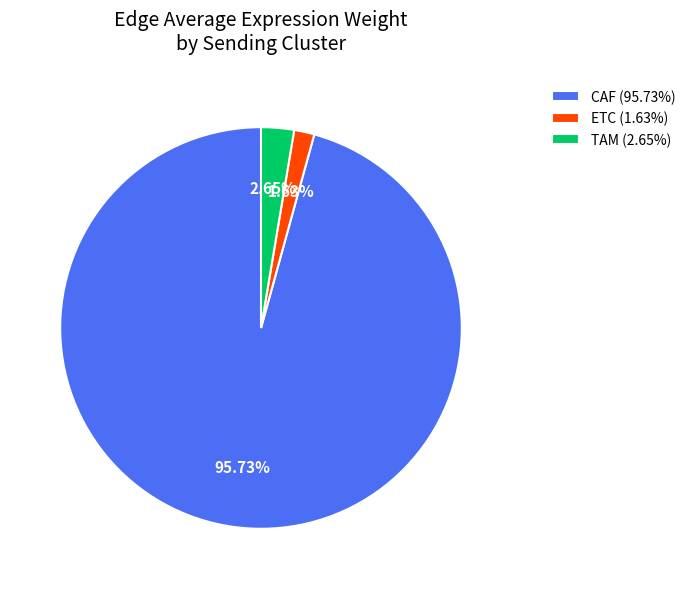

How many segments does this pie chart have?

3